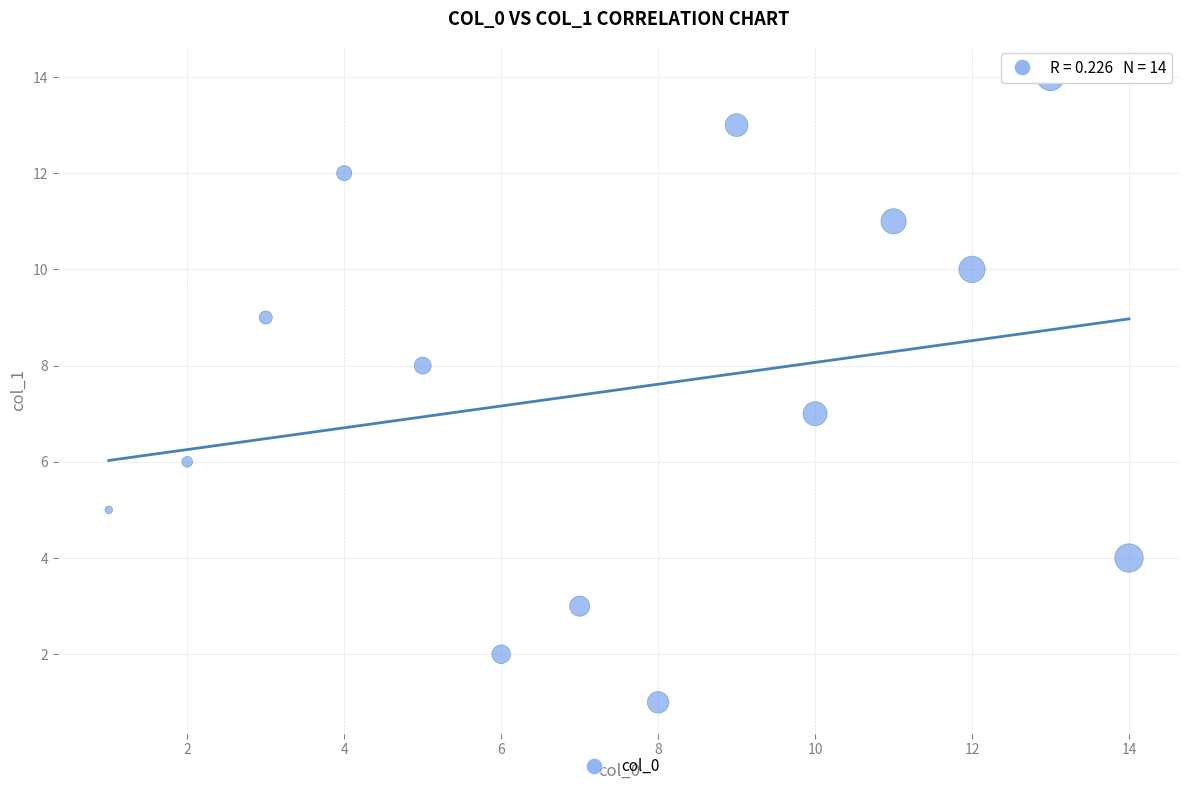

What is the range of X values (max minus min)?

13